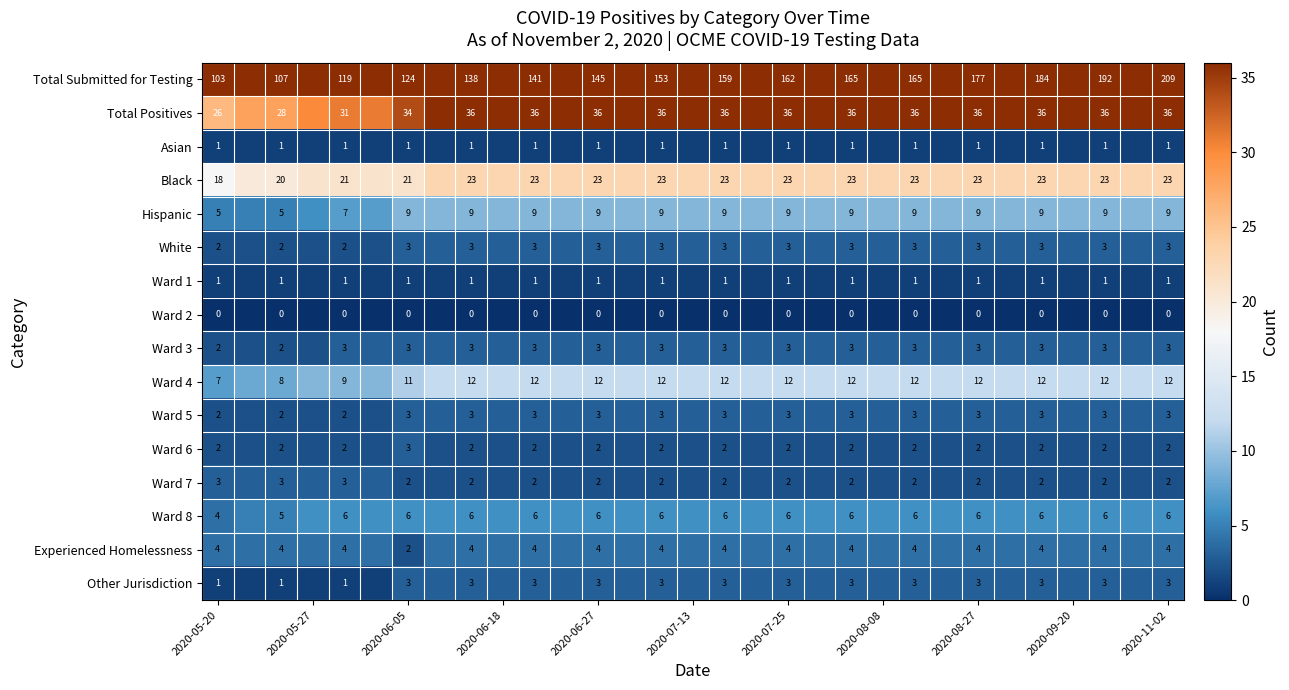

How many categories are shown in the chart?

31